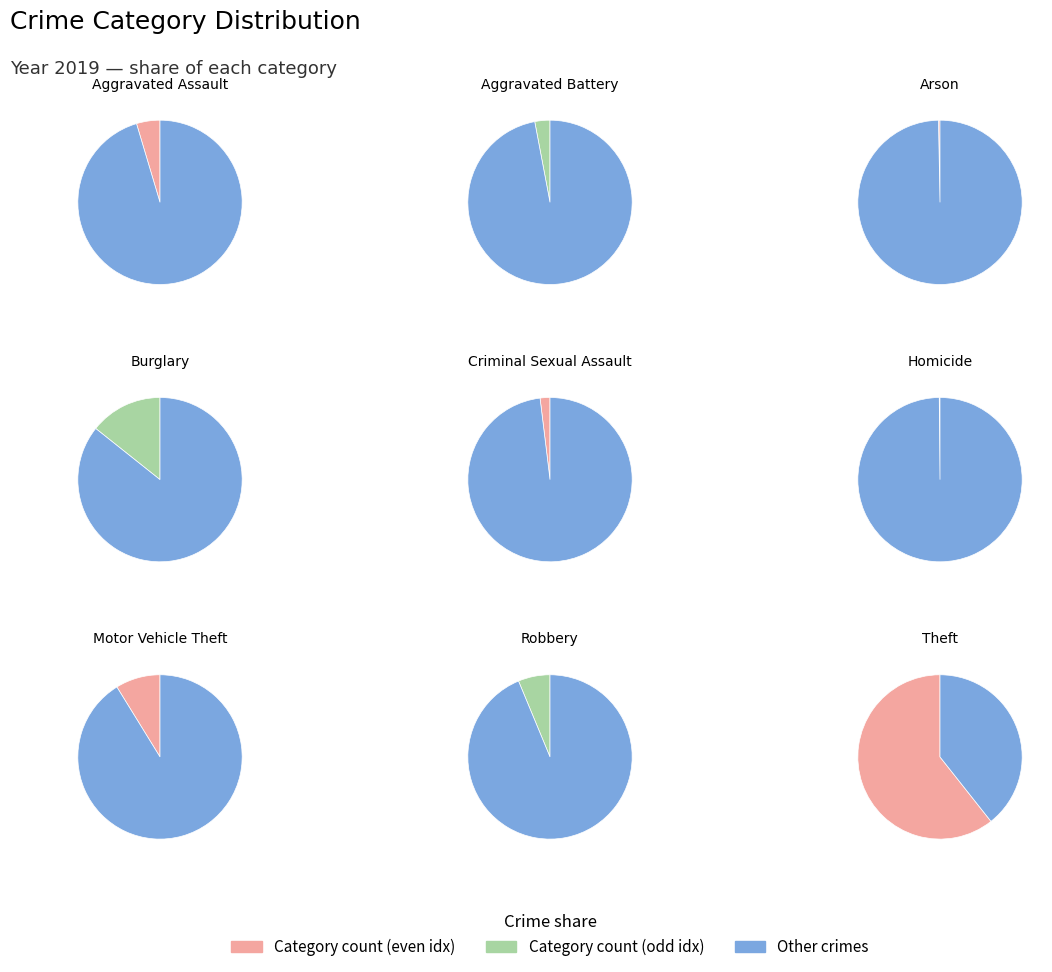

What portion of the pie excludes Aggravated Assault?

95.4%